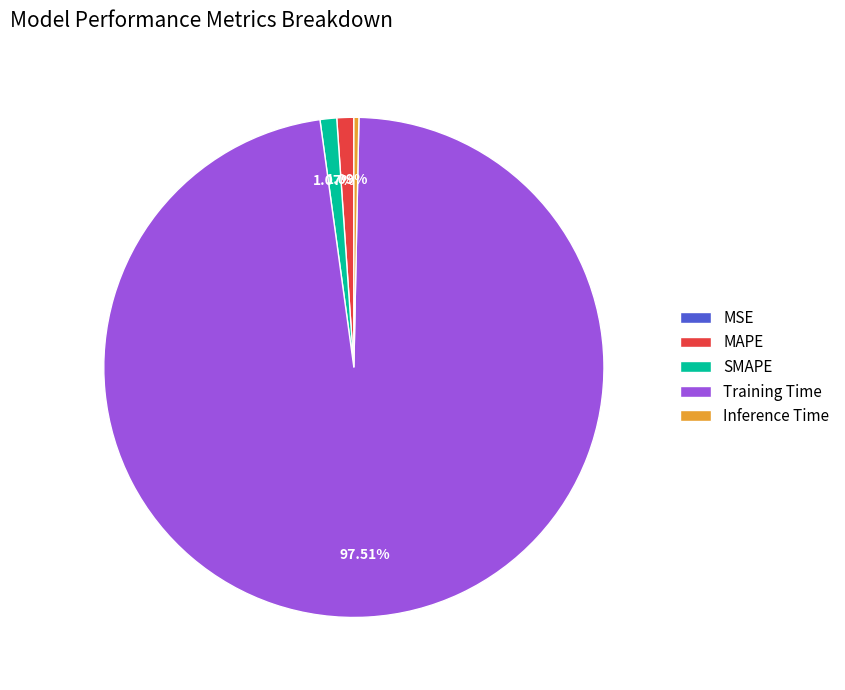

Does Training Time account for over 50% of the chart?

Yes